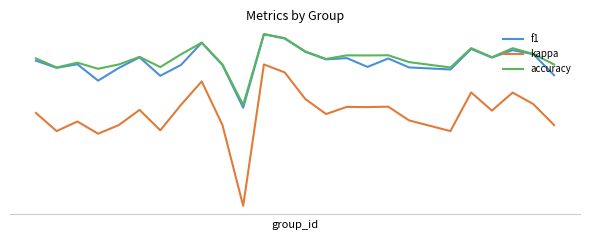

Is this an area chart (filled region under the line)?

No